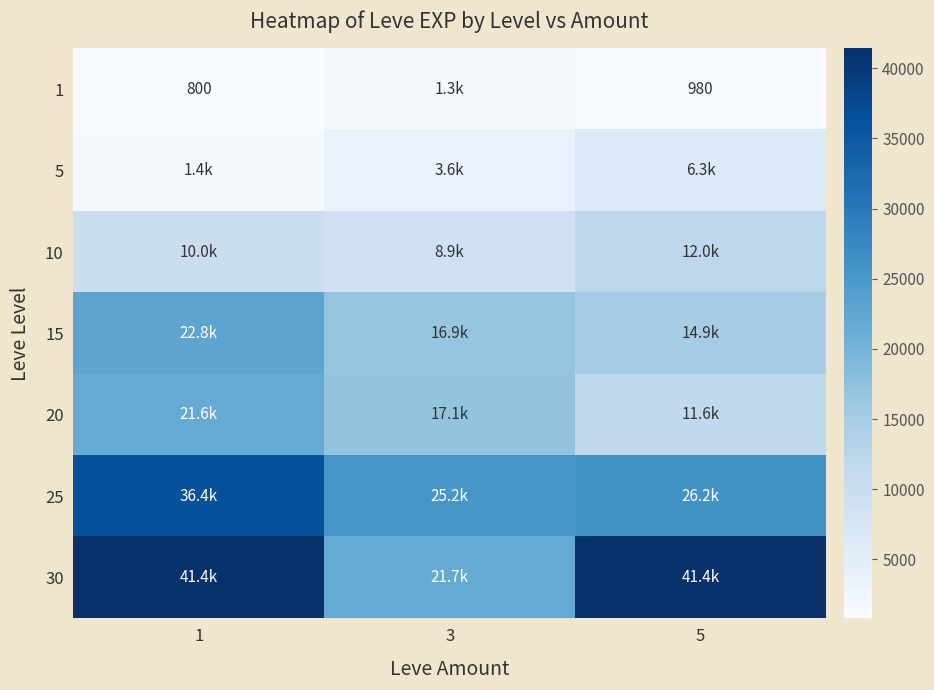

True or false: 1 has a value of 291 at 5.

False